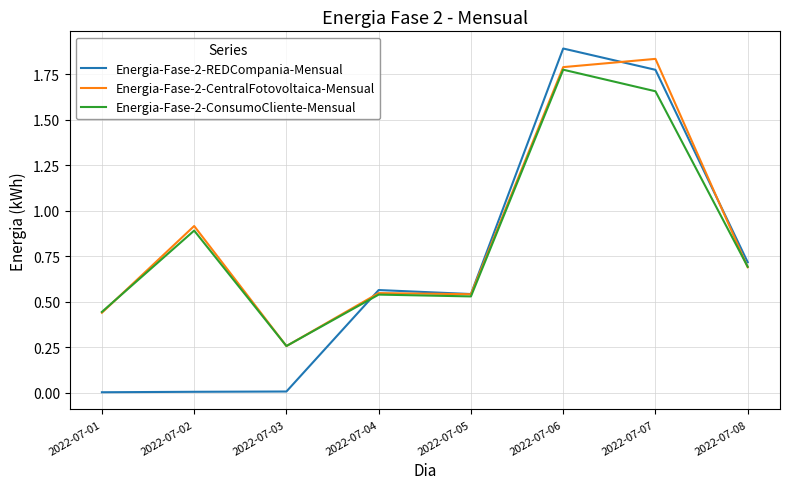

Which series has the widest spread of values?

Energia-Fase-2-REDCompania-Mensual